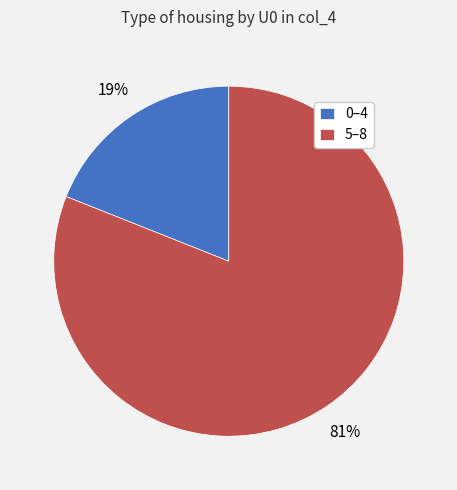

Is the sum of 5–8 and 0–4 greater than half?

Yes